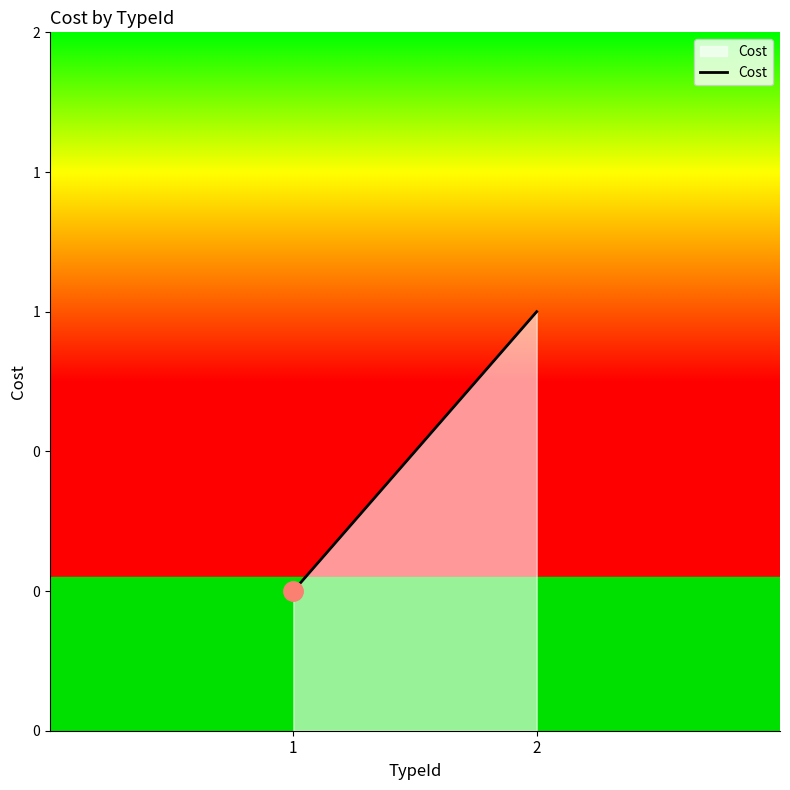

List the labels in order of value, smallest first.

1, 2